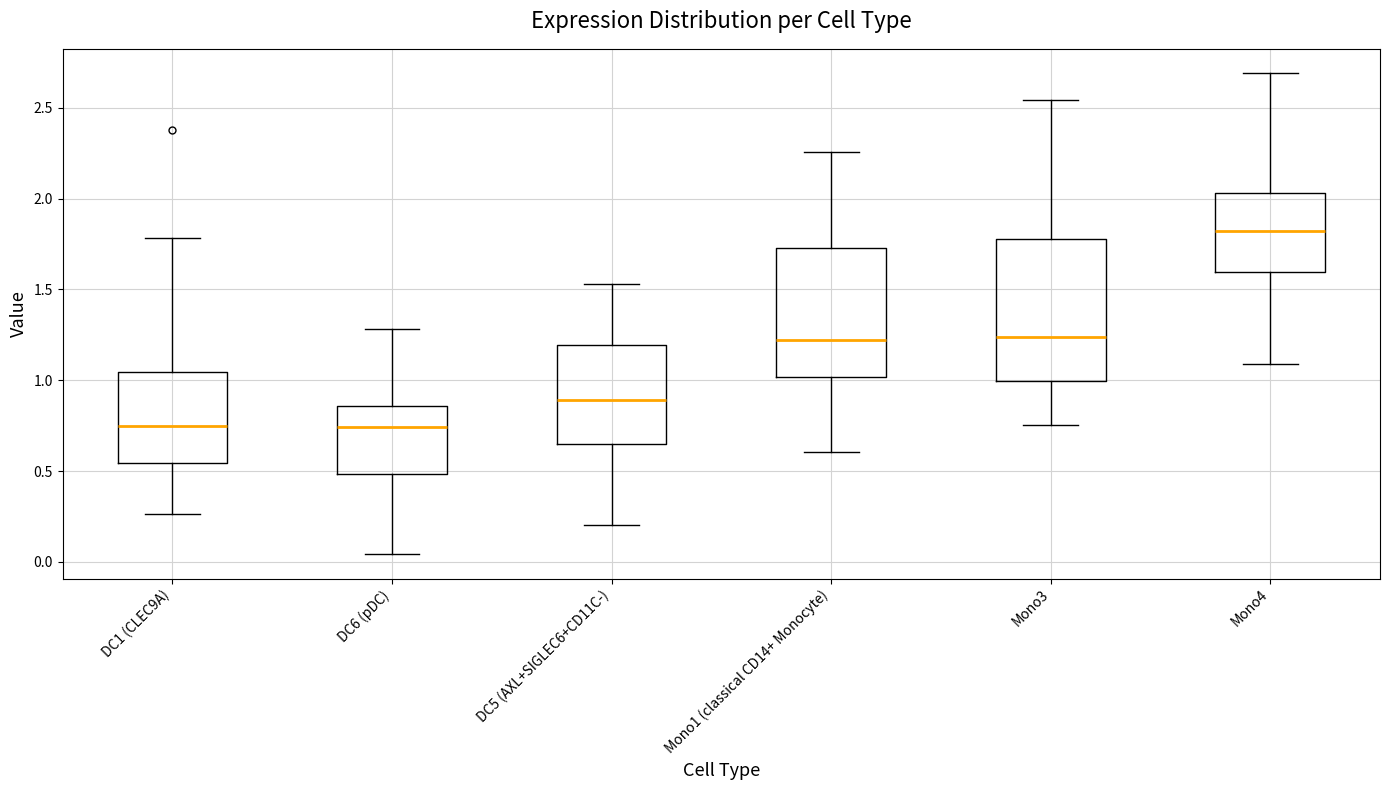

Reading left to right, read every box against the y-axis: the position of its median line, the range the box covers, and the ends of its whiskers. The values are not printed on the chart, so give them approximately, as read against the axis.

DC1 (CLEC9A): median 0.75, box 0.55 to 1.05, whiskers 0.25 to 1.80
DC6 (pDC): median 0.75, box 0.50 to 0.85, whiskers 0.05 to 1.30
DC5 (AXL+SIGLEC6+CD11C-): median 0.90, box 0.65 to 1.20, whiskers 0.20 to 1.55
Mono1 (classical CD14+ Monocyte): median 1.20, box 1.00 to 1.75, whiskers 0.60 to 2.25
Mono3: median 1.25, box 1.00 to 1.80, whiskers 0.75 to 2.55
Mono4: median 1.80, box 1.60 to 2.05, whiskers 1.10 to 2.70